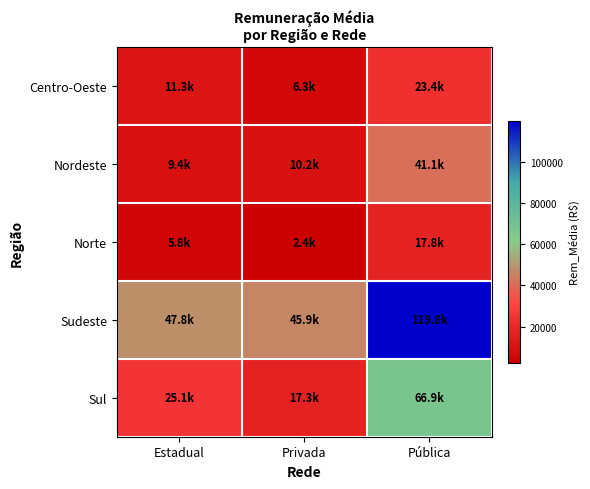

Which series has the widest spread of values?

Sudeste